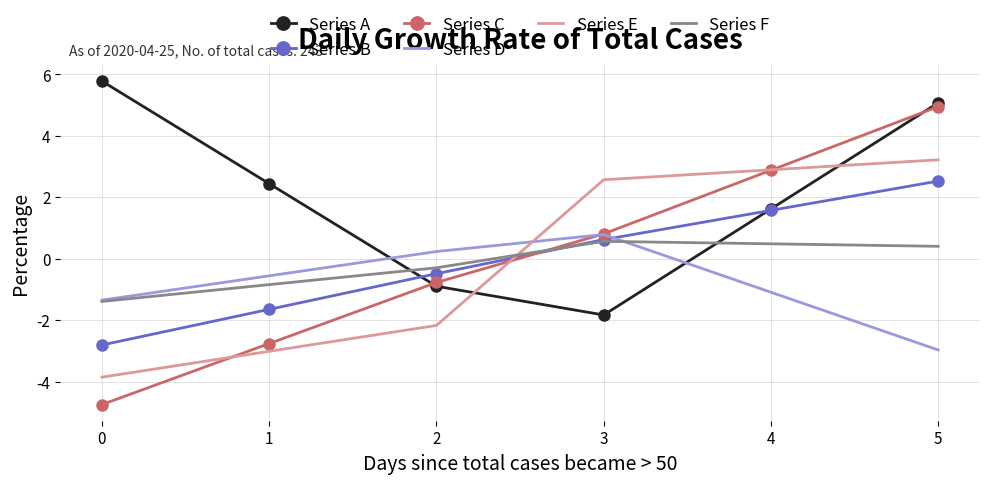

True or false: Series E has a value of 1.9 at 4.

False